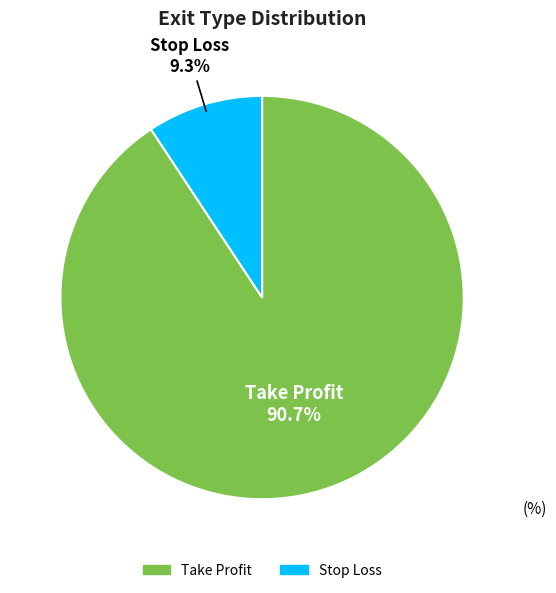

Does Take Profit represent more than half of the total?

Yes